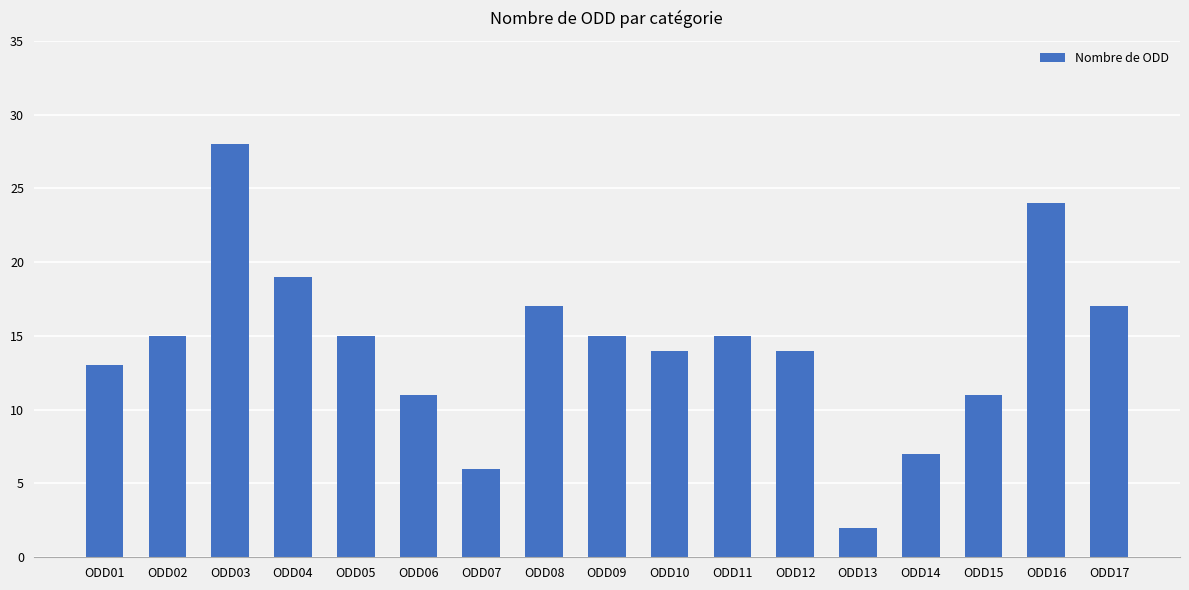

What is the value of the 9th bar from the left?

15